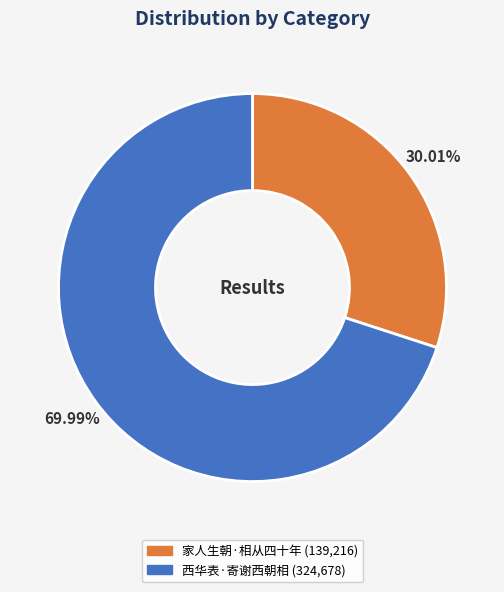

Is it true that 家人生朝·相从四十年 is 30% of the pie?

True